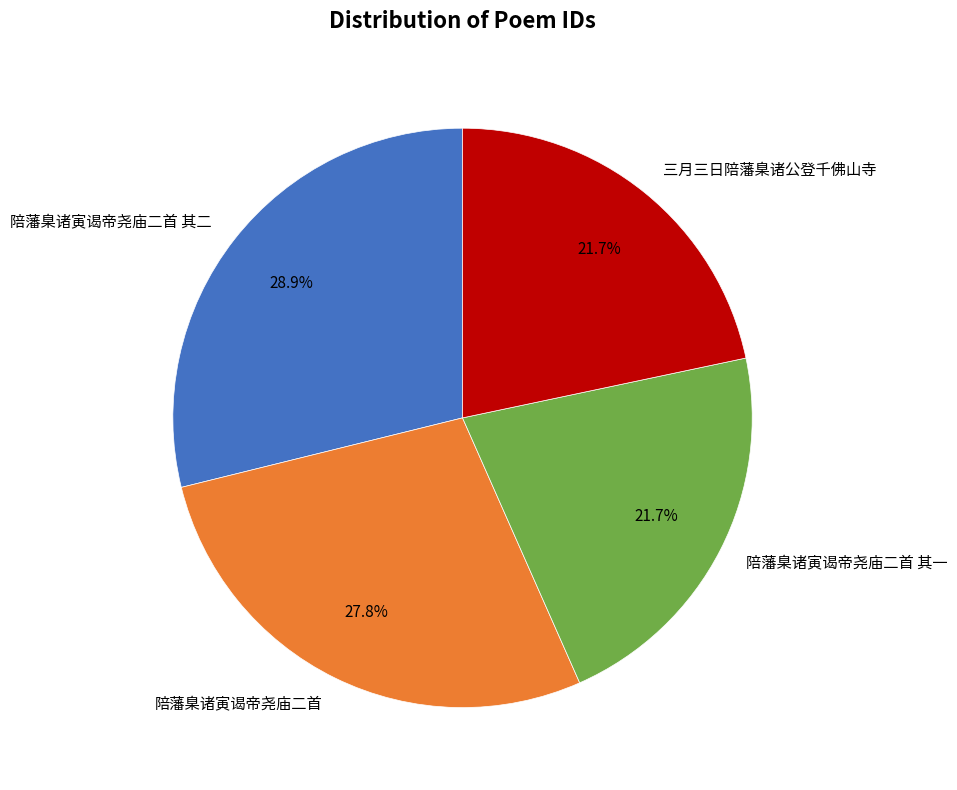

Do 陪藩臬诸寅谒帝尧庙二首 其一 and 三月三日陪藩臬诸公登千佛山寺 together represent more than half of the pie?

No